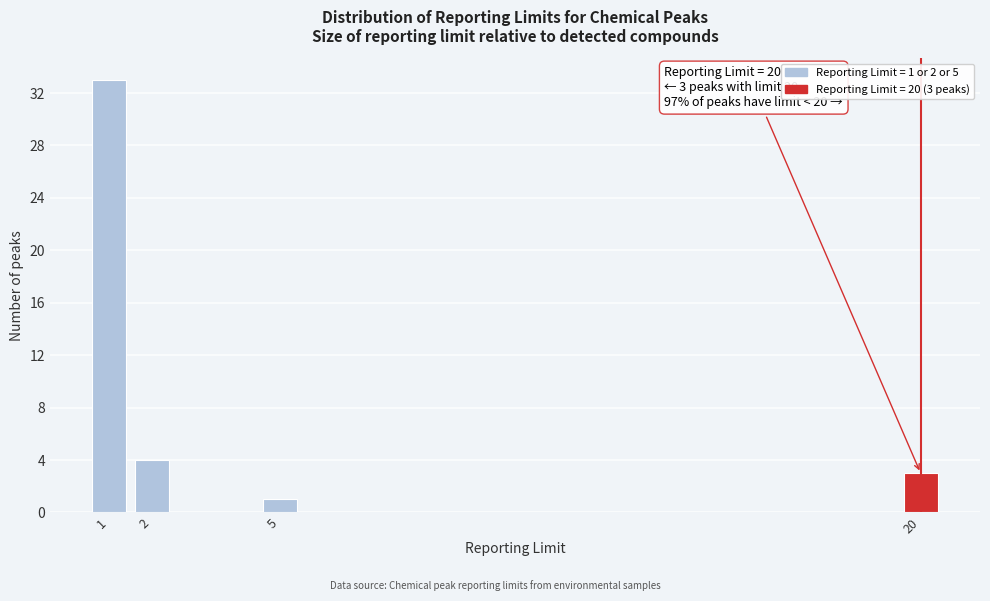

Reading right to left, list all the values displayed in this chart.

20=3	5=1	2=4	1=33